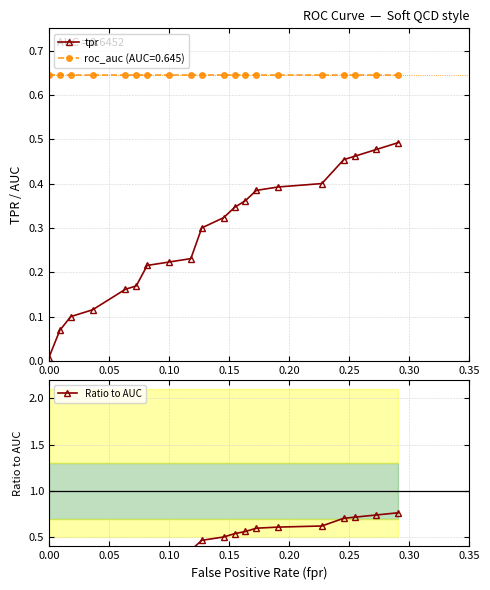

What is the difference between the second highest and minimum values in the Ratio to AUC series?

0.7